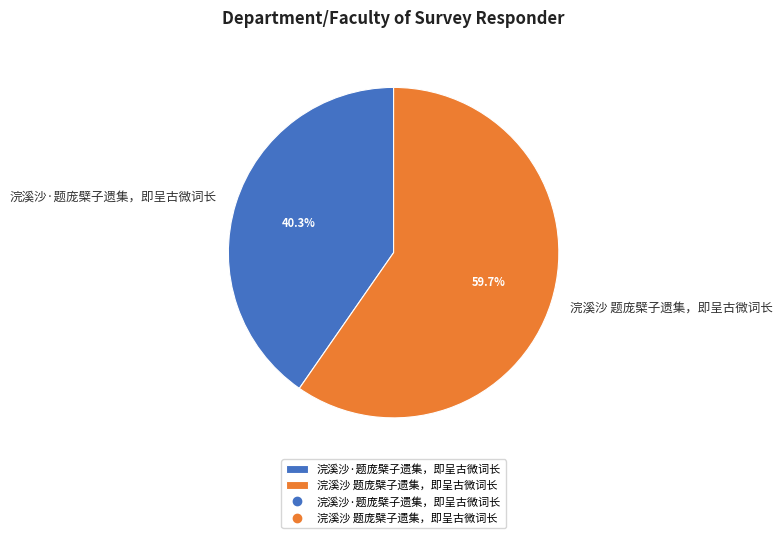

How many segments does this pie chart have?

2